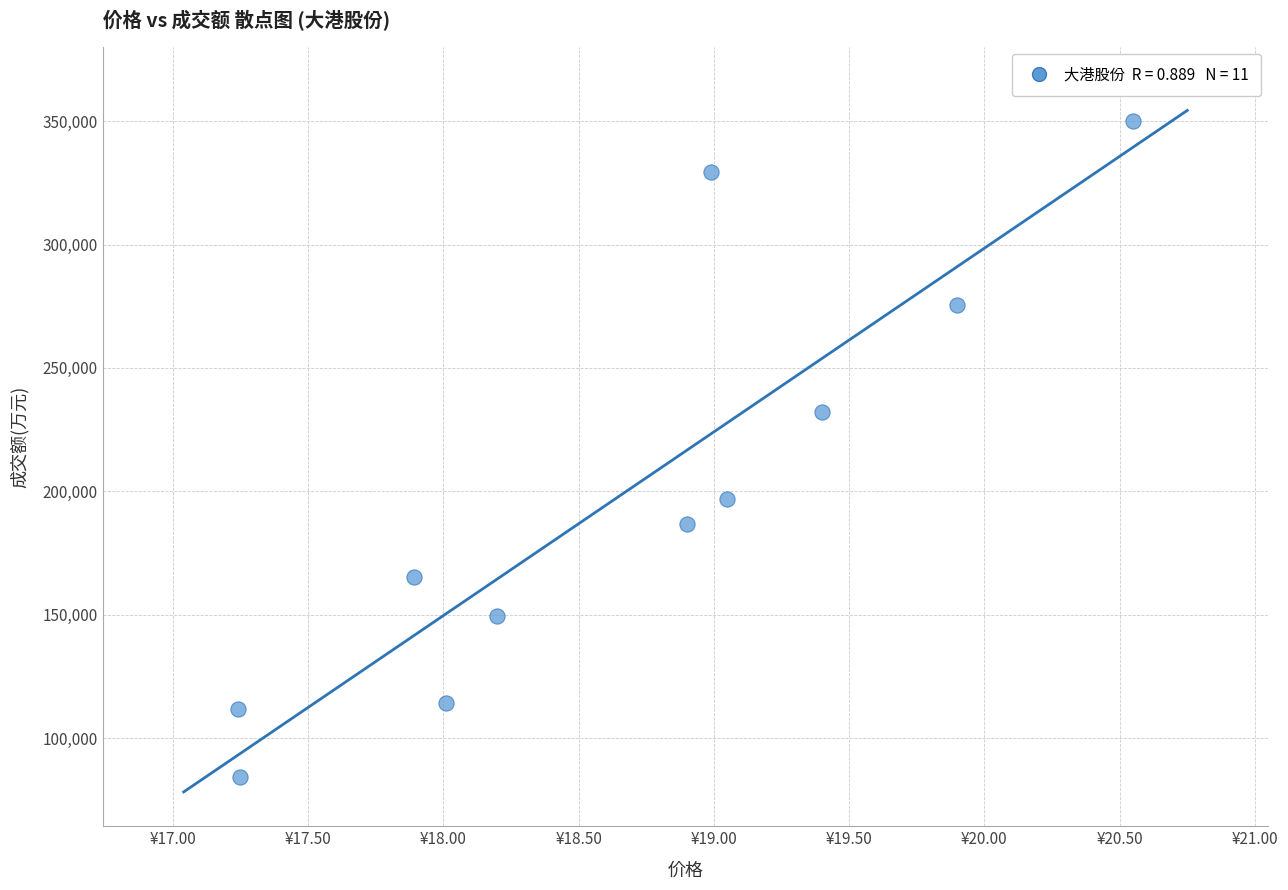

What is the average Y value?

199576